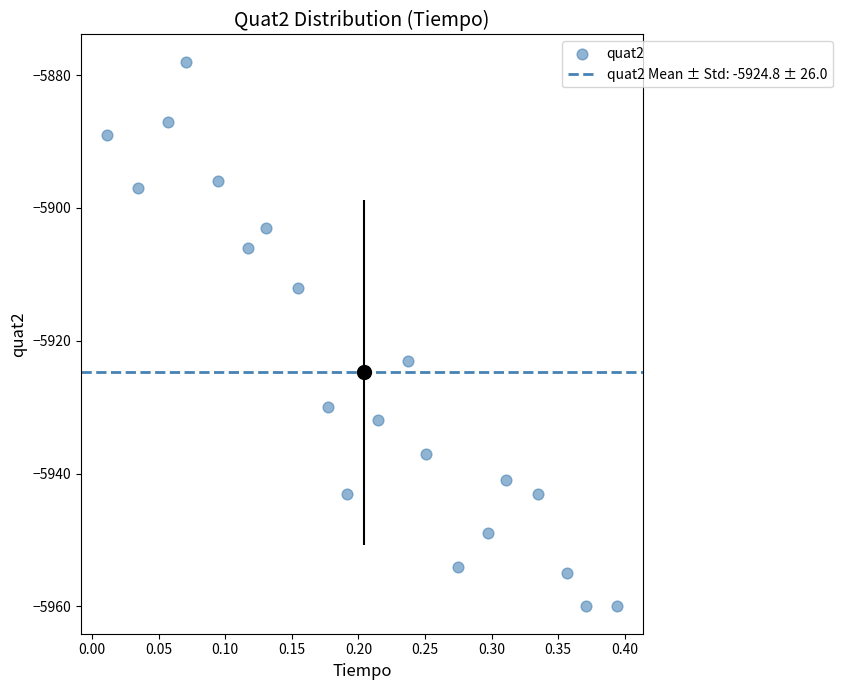

What Y value in the scatter plot is closest to -5919?

-5923